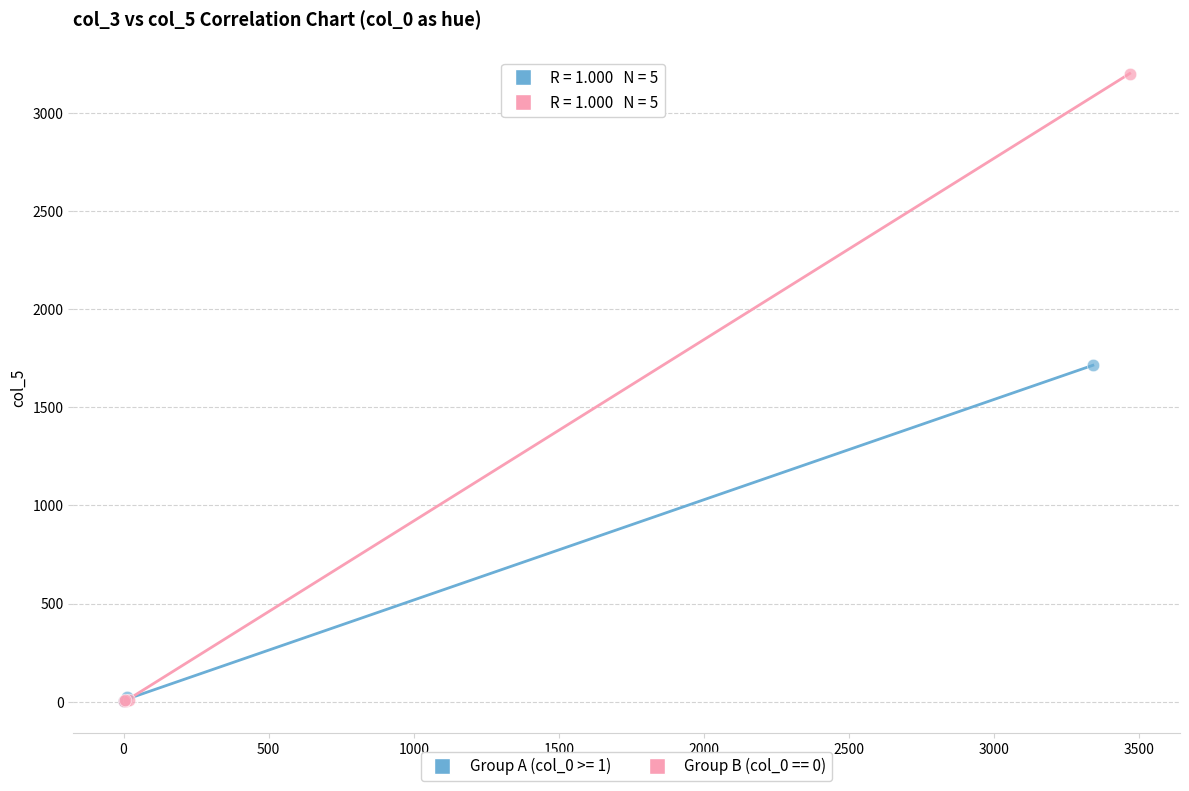

Which series has the widest spread of Y values?

Group B (col_0 == 0)